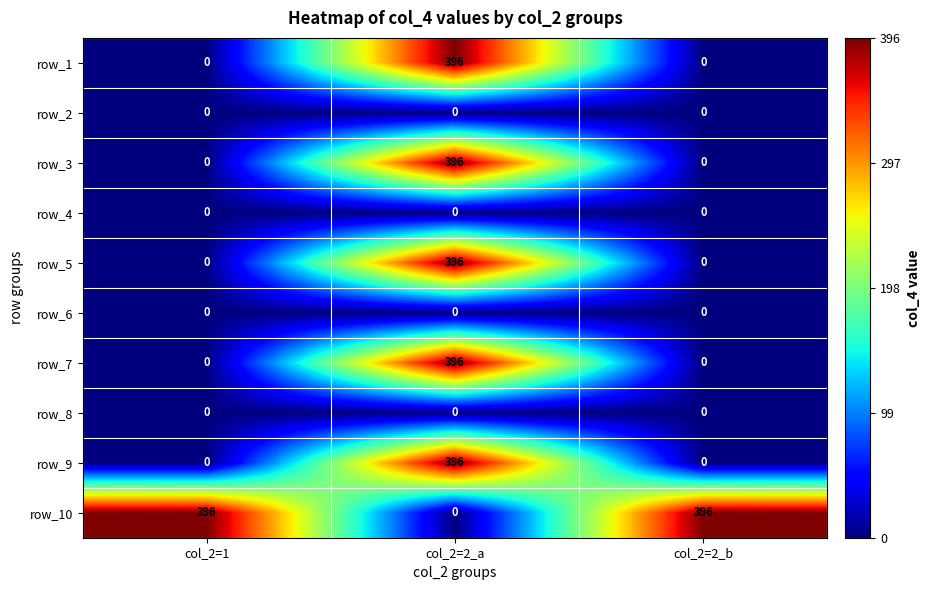

Reading left to right, transcribe all the data shown in this chart.

row_1: 0	396	0
row_2: 0	0	0
row_3: 0	396	0
row_4: 0	0	0
row_5: 0	396	0
row_6: 0	0	0
row_7: 0	396	0
row_8: 0	0	0
row_9: 0	396	0
row_10: 396	0	396